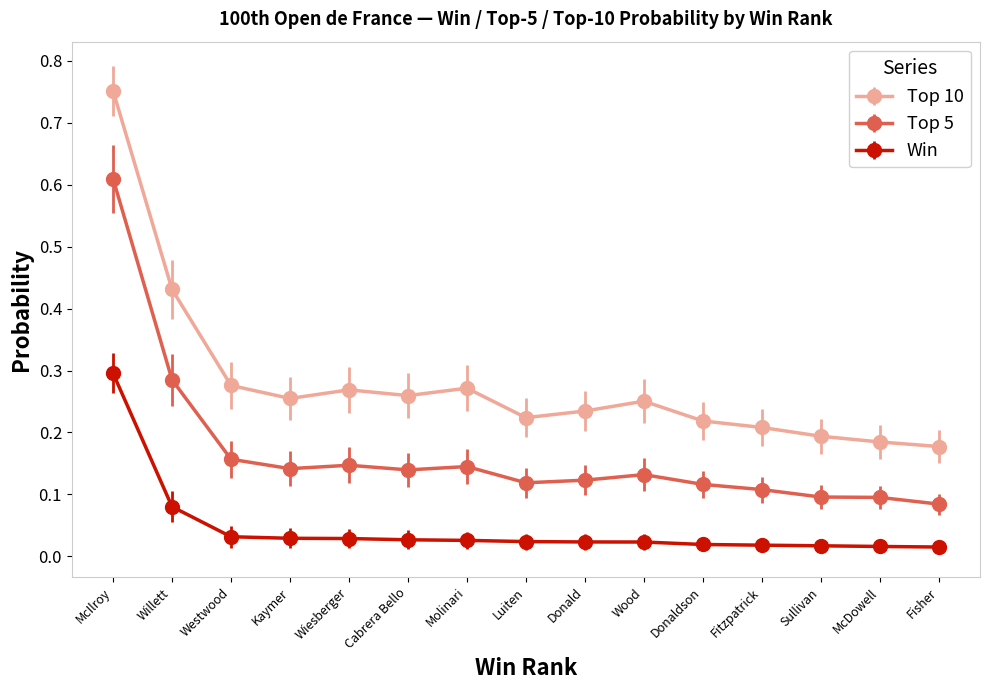

At how many categories does at least one series exceed 0?

15